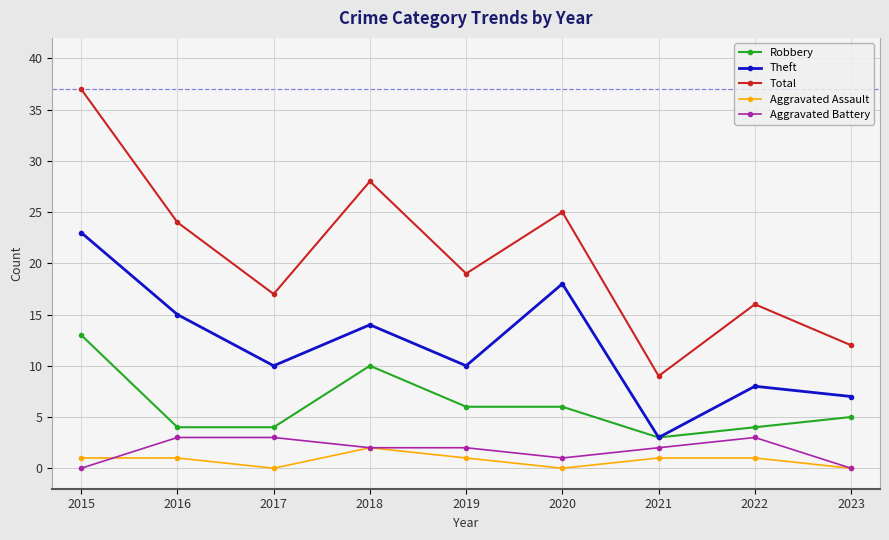

True or false: Total and Aggravated Assault cross at least once.

False